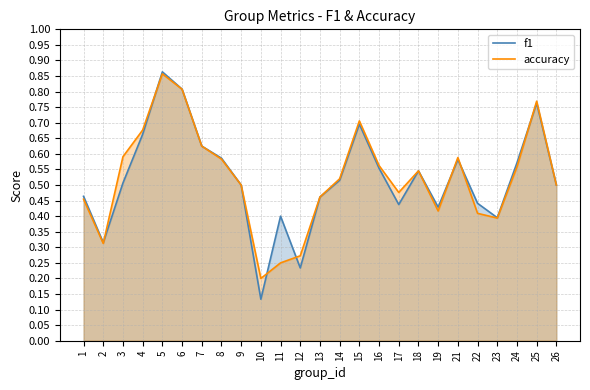

Where is the first local minimum for accuracy?

2